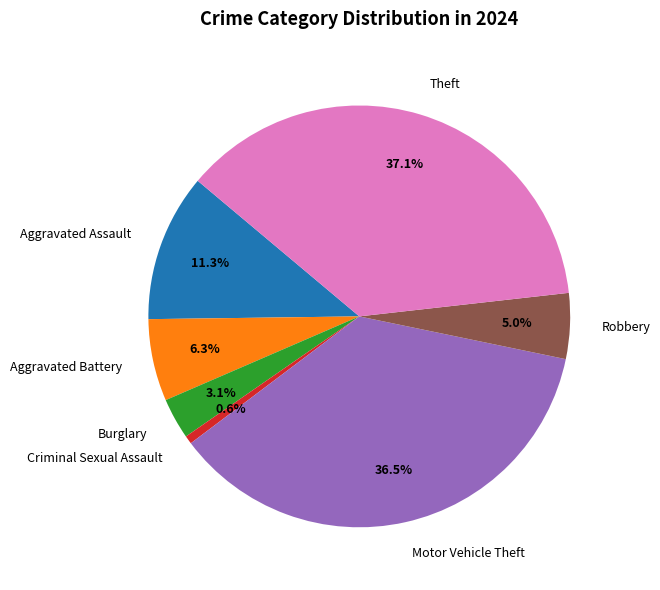

What portion of the pie excludes Theft?

62.9%